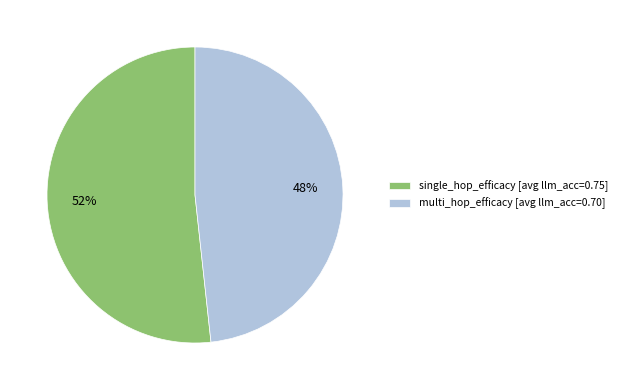

Is it true that single_hop_efficacy is 41% of the pie?

False